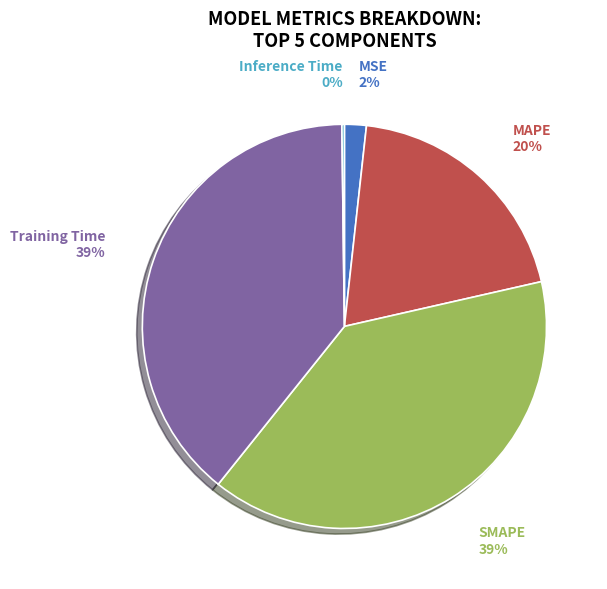

Does MAPE account for over 50% of the chart?

No